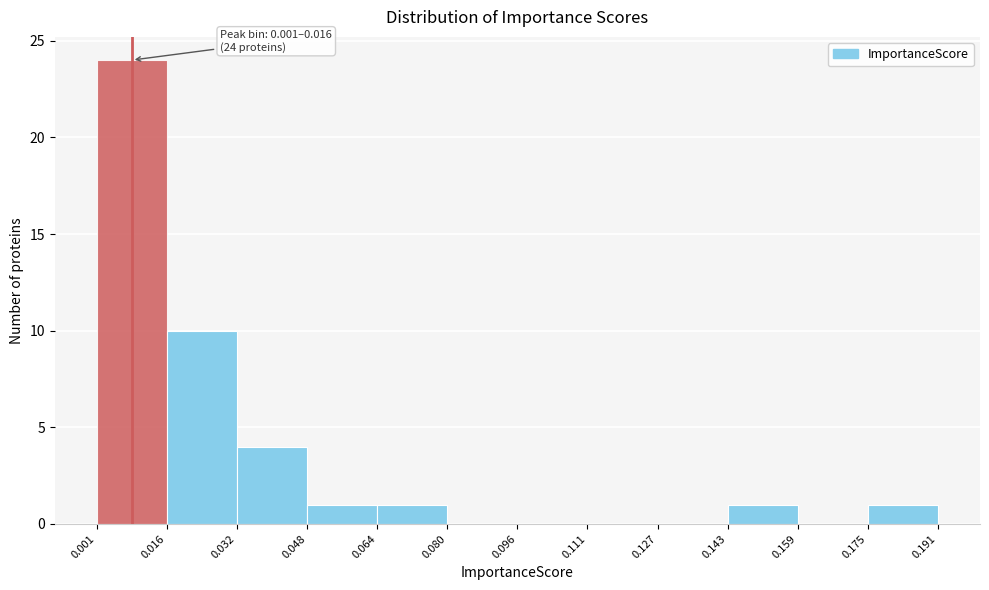

Which range on the x-axis has the tallest bar?

0.001 to 0.016